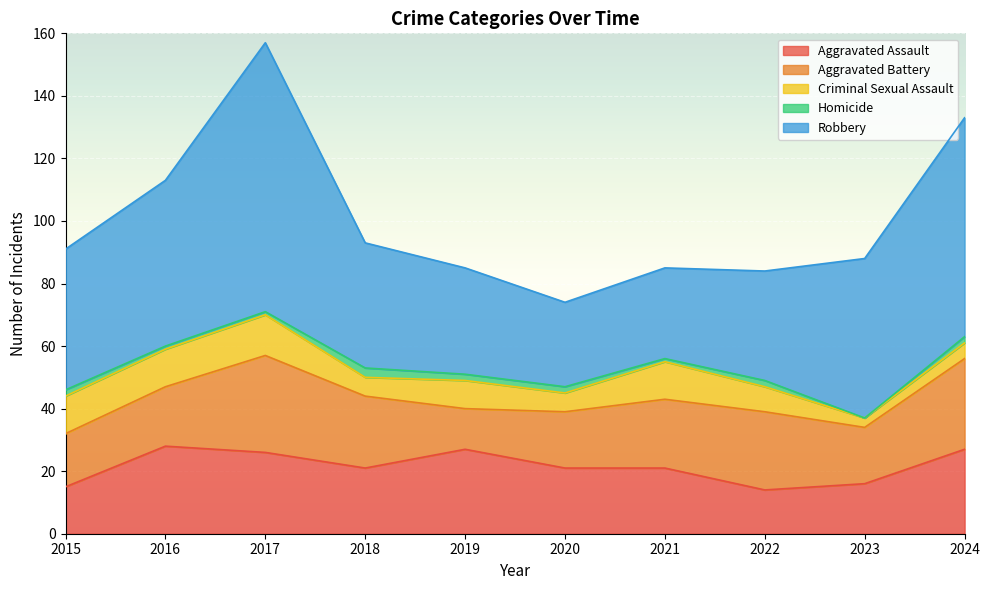

At which category is the sum across all series the highest?

2017